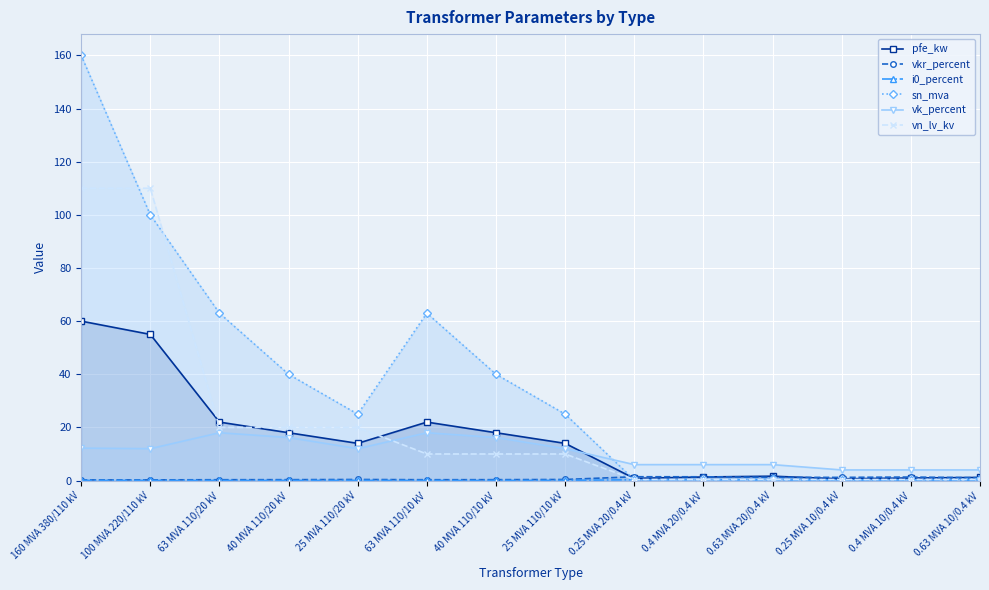

Which series changed the most between 63 MVA 110/10 kV and 0.4 MVA 10/0.4 kV?

sn_mva